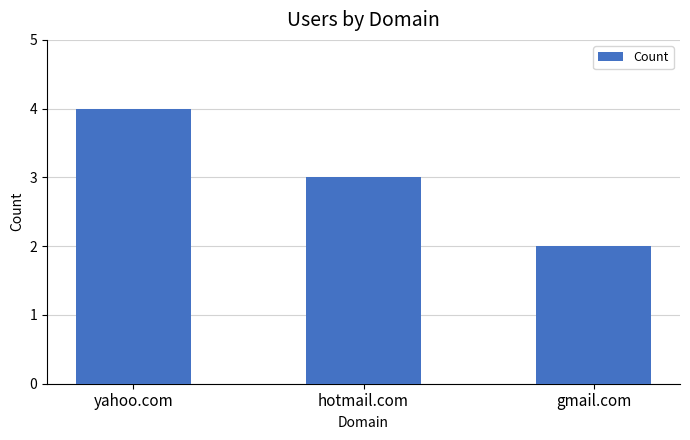

What is the smallest value displayed?

2